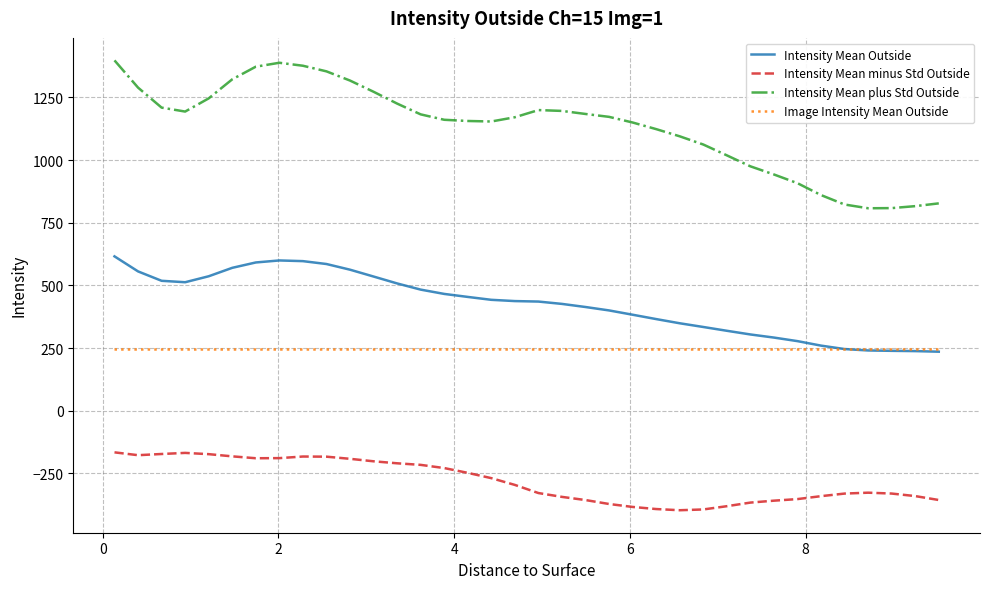

True or false: Intensity Mean minus Std Outside and Intensity Mean plus Std Outside intersect in this chart.

False